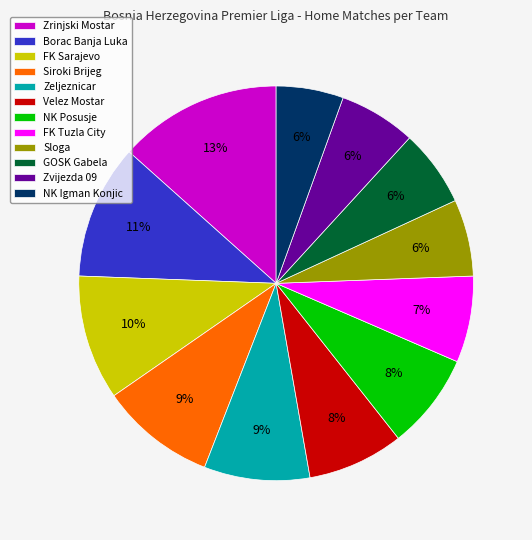

What percentage is the NK Igman Konjic slice, to the nearest percent?

6%